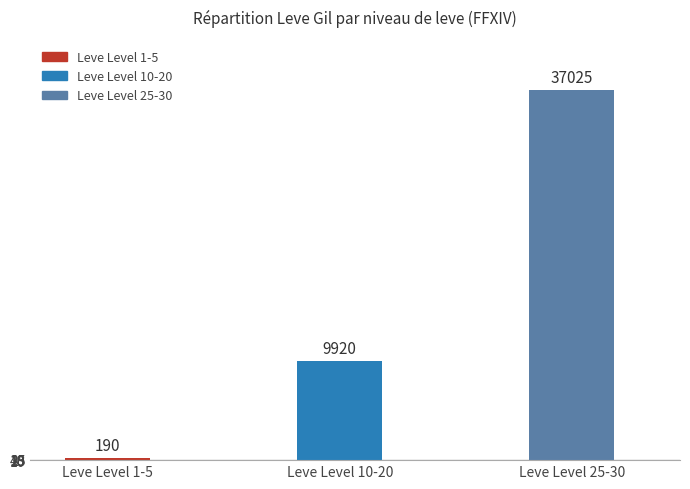

Reading left to right, what are all the values shown in this chart?

190	9920	37025